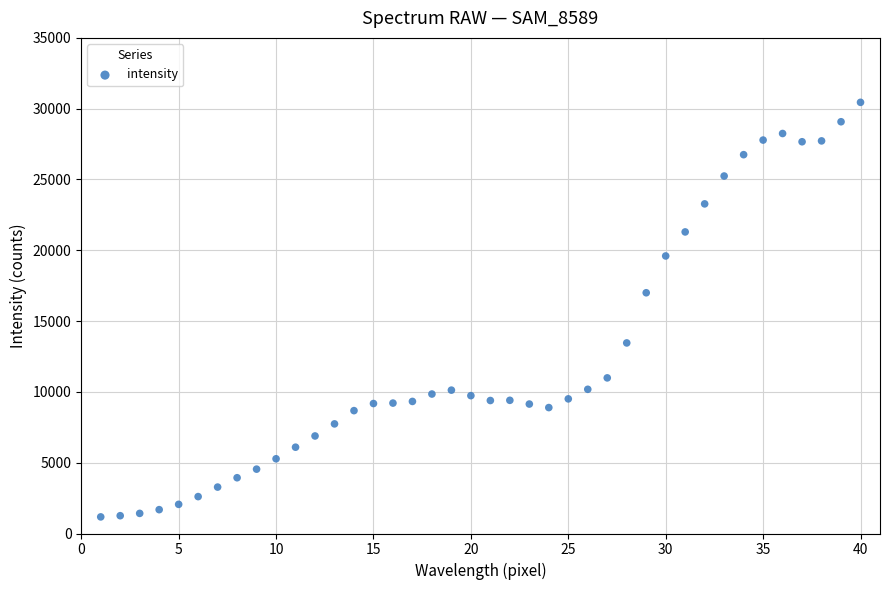

What is the range of X values (max minus min)?

39